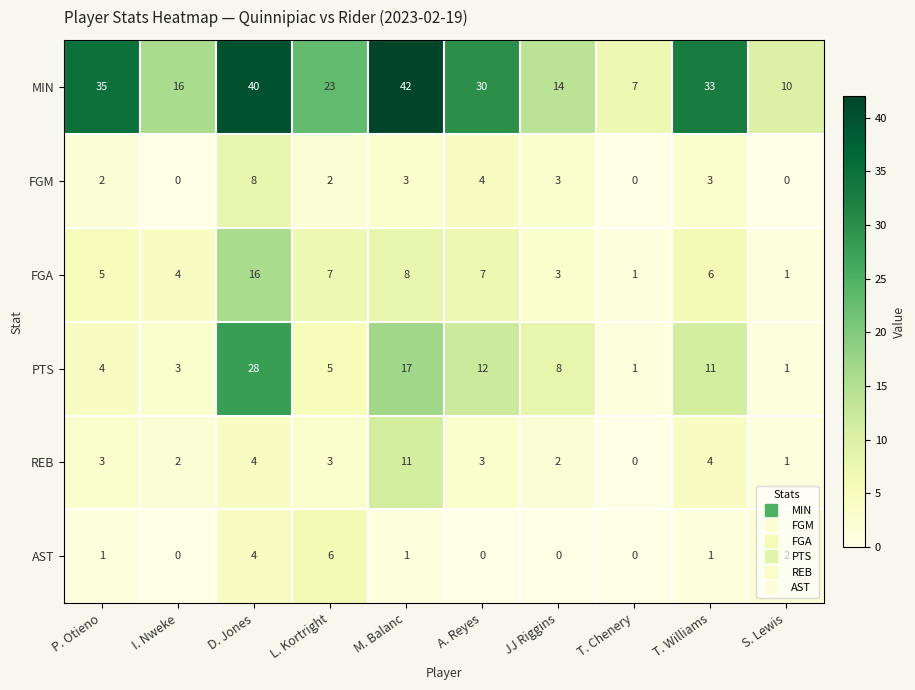

The value of AST at D. Jones is 4. True or false?

True